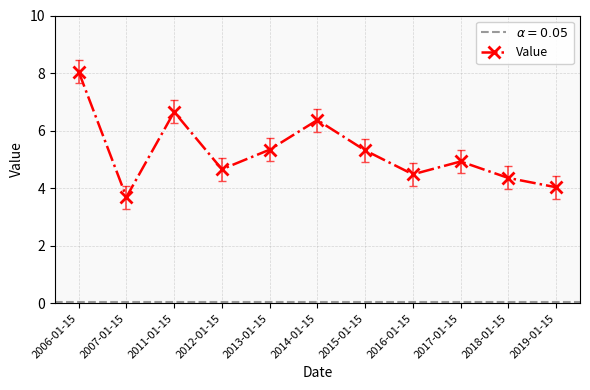

At which label is the value closest to 5?

2017-01-15